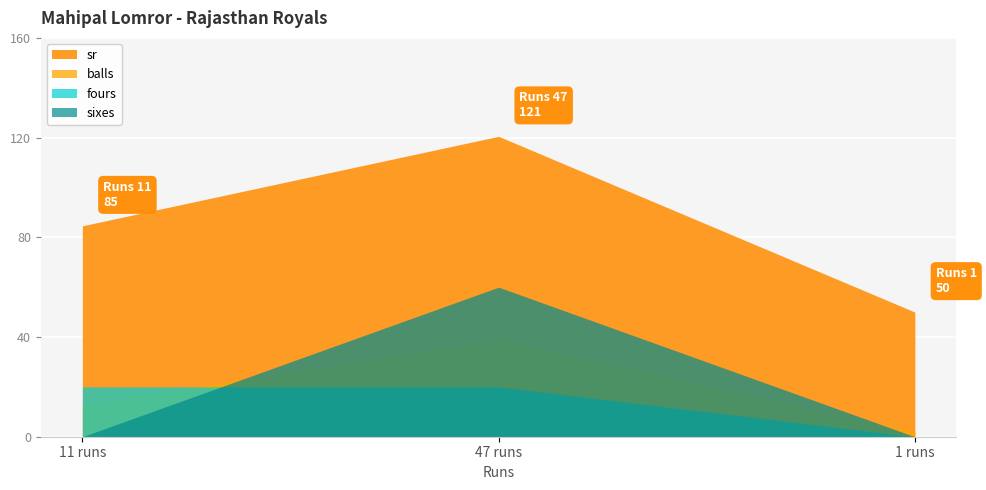

The value of balls at 47 is 39.0. True or false?

True